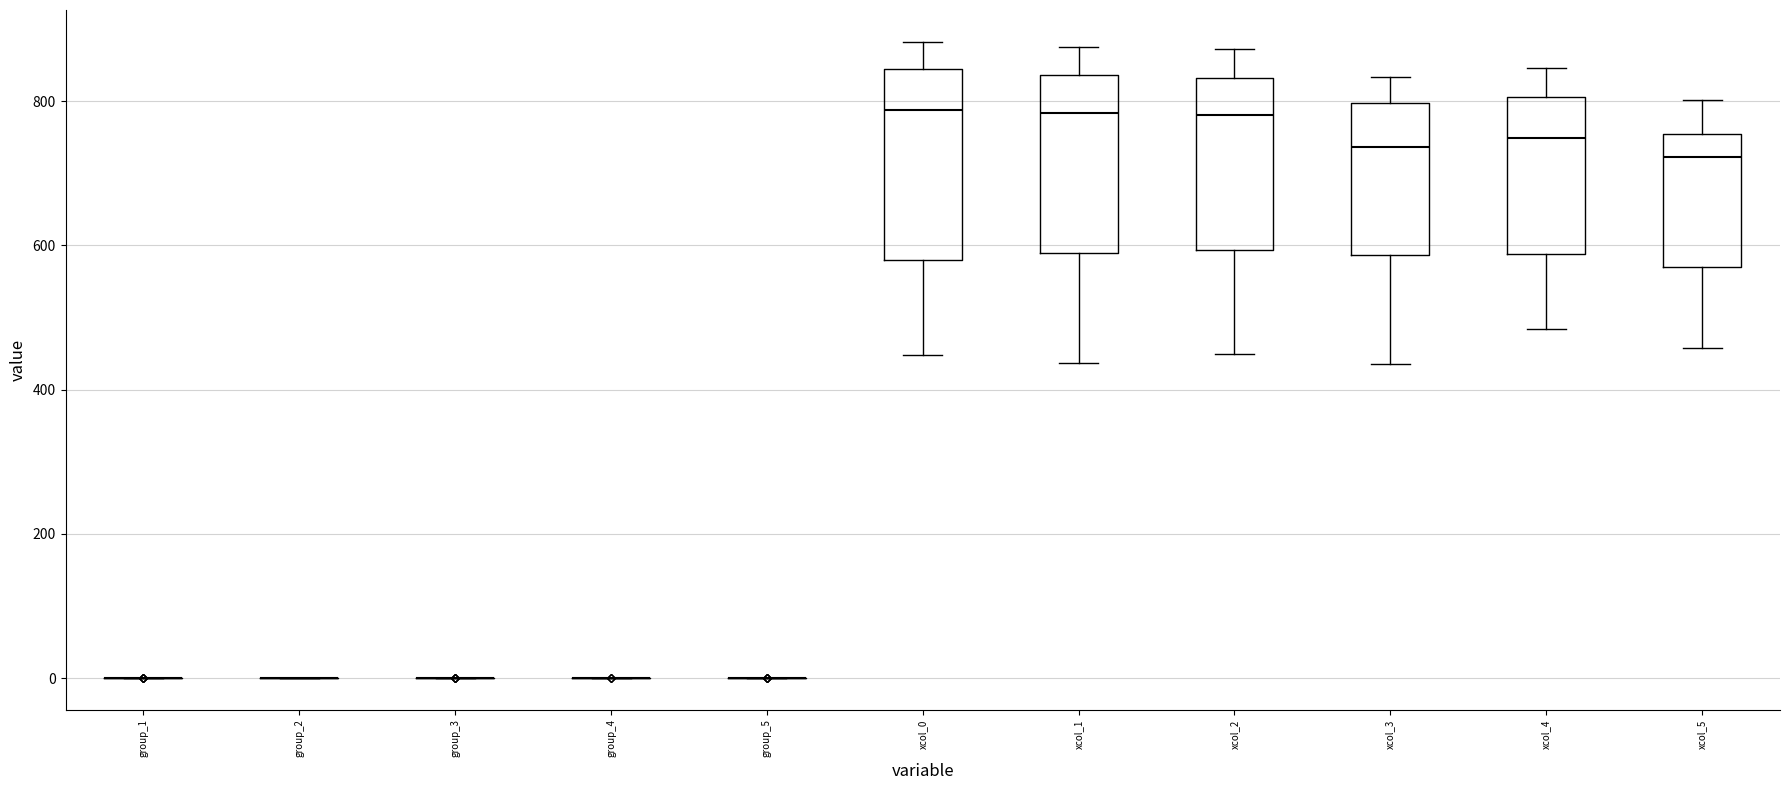

Reading left to right, read every box against the y-axis: the position of its median line, the range the box covers, and the ends of its whiskers. The values are not printed on the chart, so give them approximately, as read against the axis.

group_1: box collapsed to a line at 0, whiskers 0 to 0
group_2: box collapsed to a line at 0, whiskers 0 to 0
group_3: box collapsed to a line at 0, whiskers 0 to 0
group_4: box collapsed to a line at 0, whiskers 0 to 0
group_5: box collapsed to a line at 0, whiskers 0 to 0
xcol_0: median 780, box 580 to 840, whiskers 440 to 880
xcol_1: median 780, box 580 to 840, whiskers 440 to 880
xcol_2: median 780, box 600 to 840, whiskers 440 to 880
xcol_3: median 740, box 580 to 800, whiskers 440 to 840
xcol_4: median 740, box 580 to 800, whiskers 480 to 840
xcol_5: median 720, box 580 to 760, whiskers 460 to 800